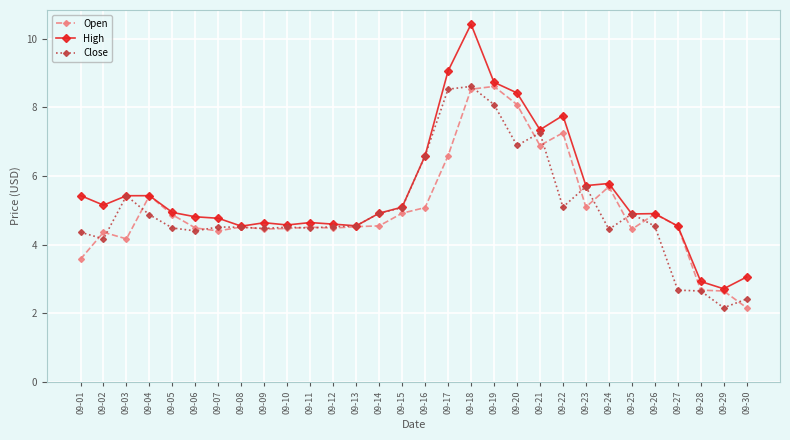

What is the spread (max minus min) of values at 09-29?

0.6